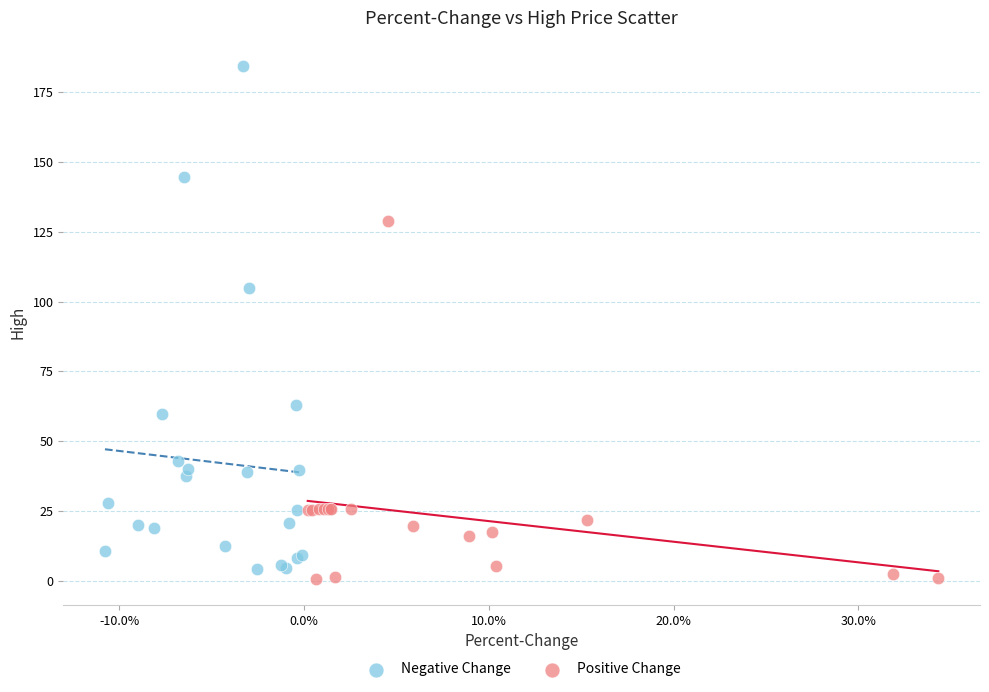

Which series has the largest Y range (max minus min)?

Negative Change